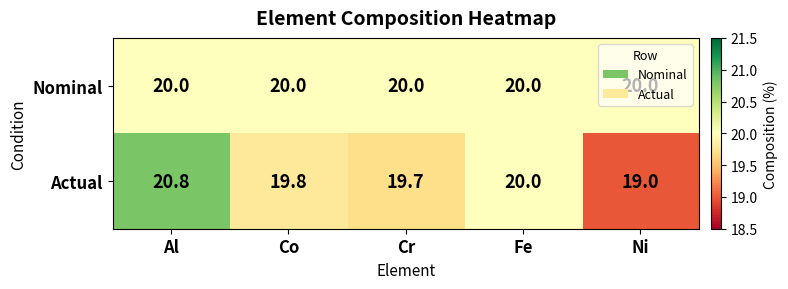

Which series has the widest spread of values?

Actual